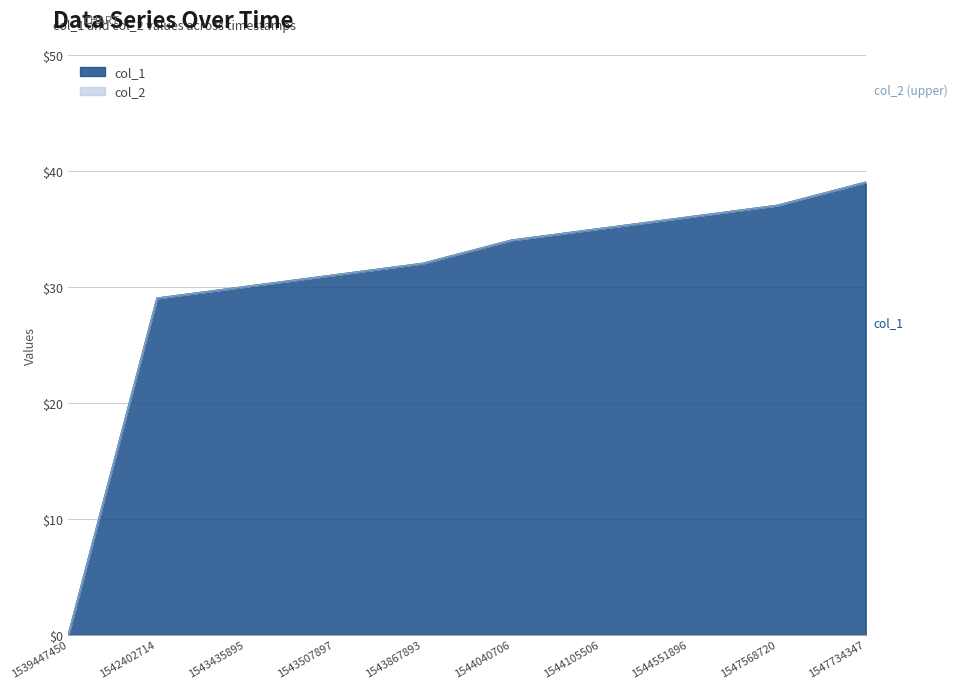

What is the change in value from 1544040706 to 1544551896?

+2